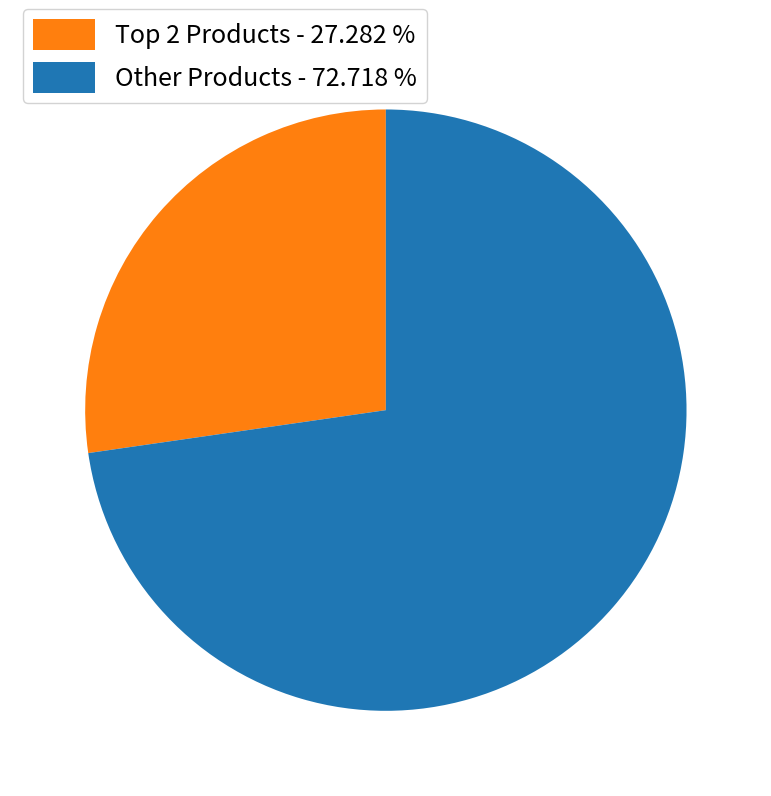

Which slice is the largest?

Other Products - 72.718 %